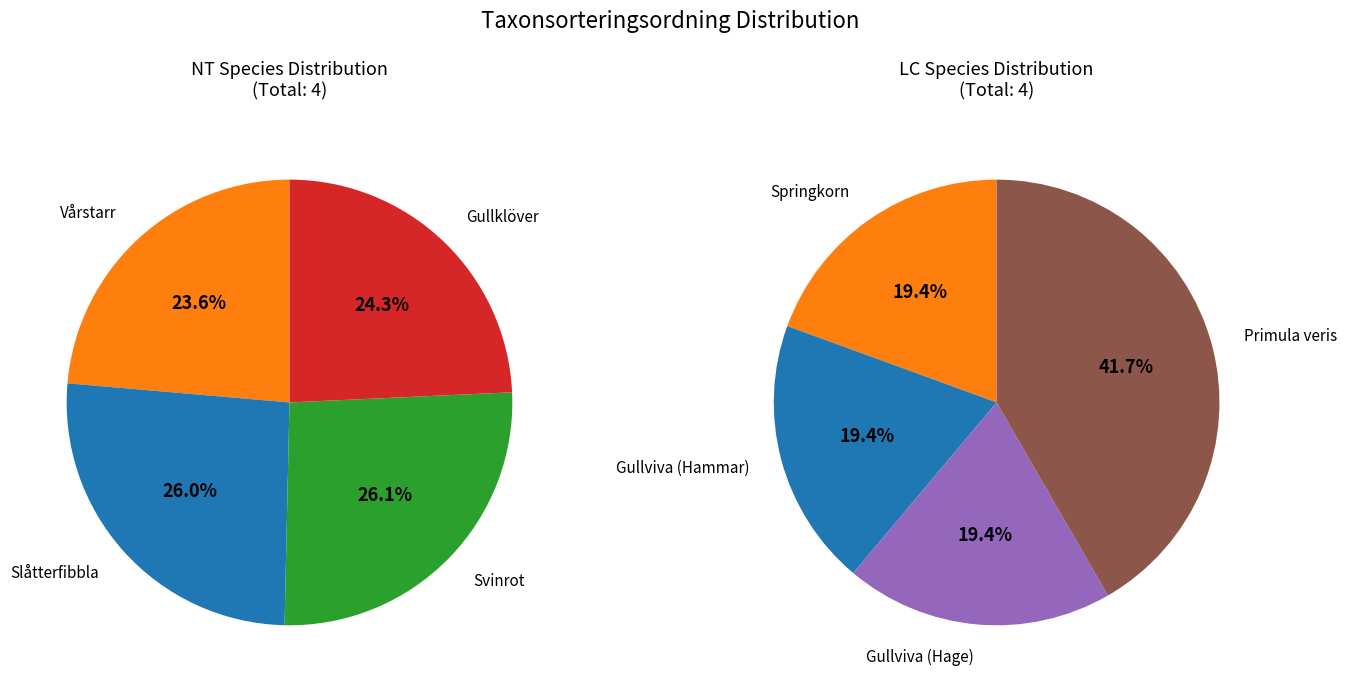

Which series has the widest spread of values?

LC